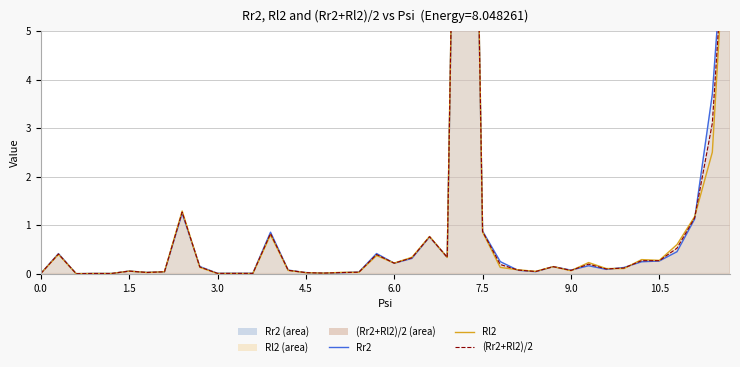

How many series are shown in this chart?

3